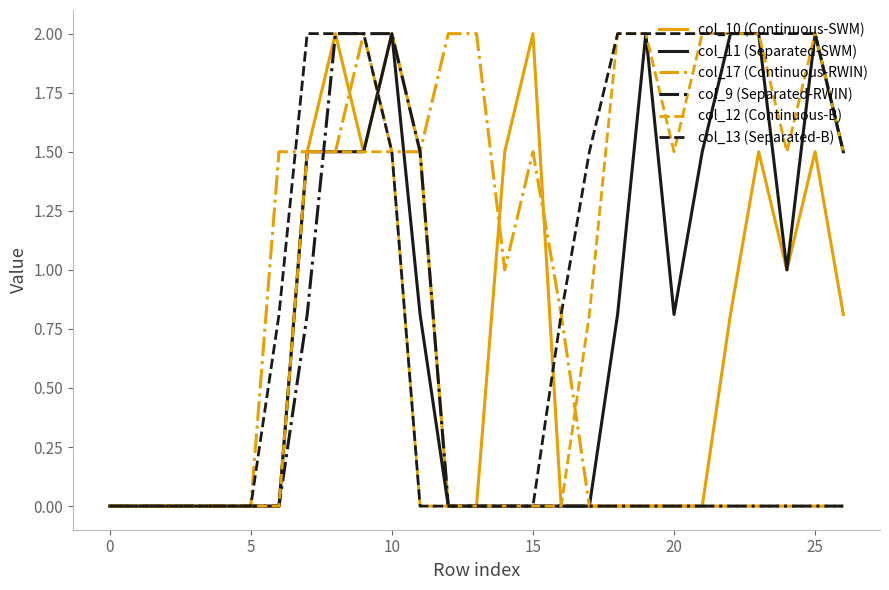

What is the highest value of the col_9 (Separated-RWIN) series?

2.0